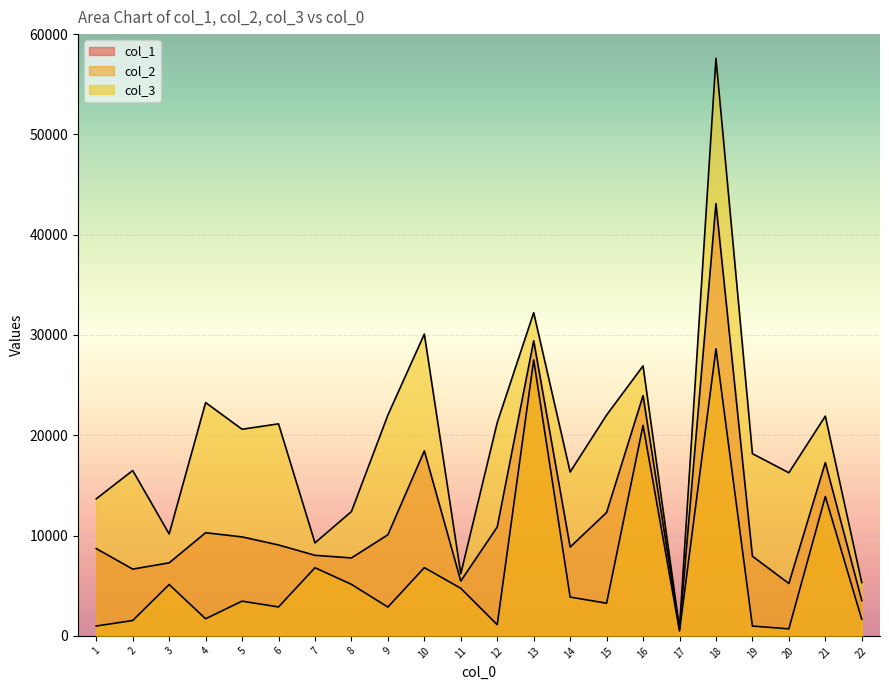

How many categories are shown in the chart?

22